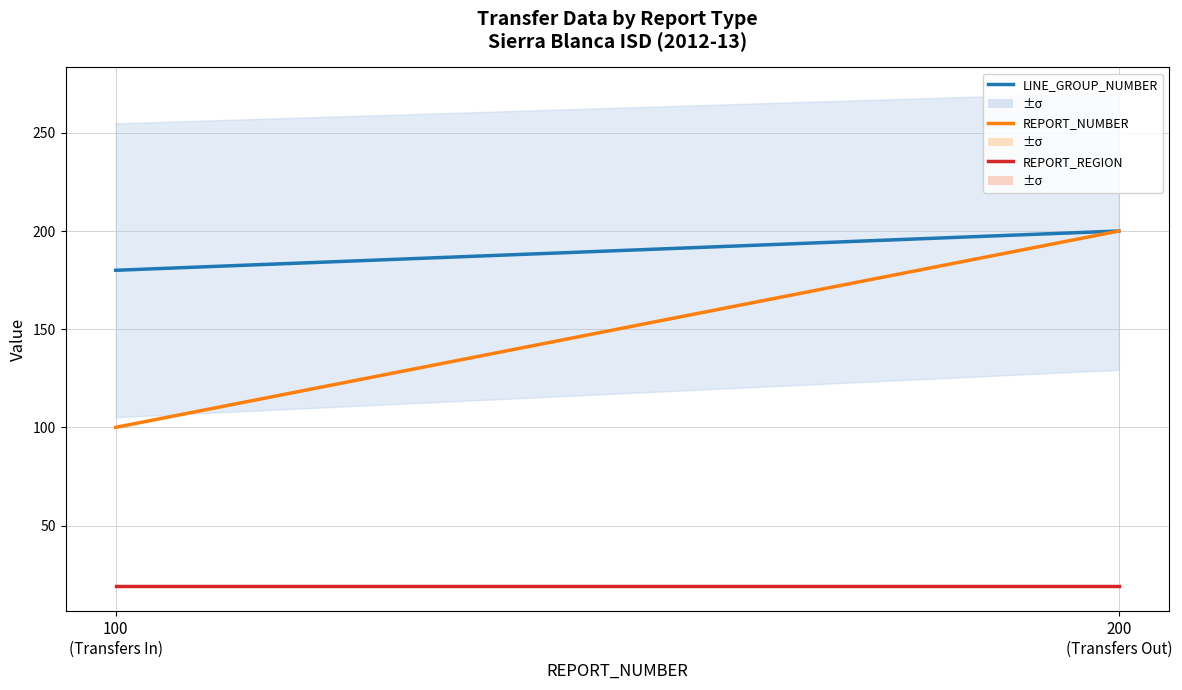

At which label is REPORT_REGION closest to 19?

100
(Transfers In)